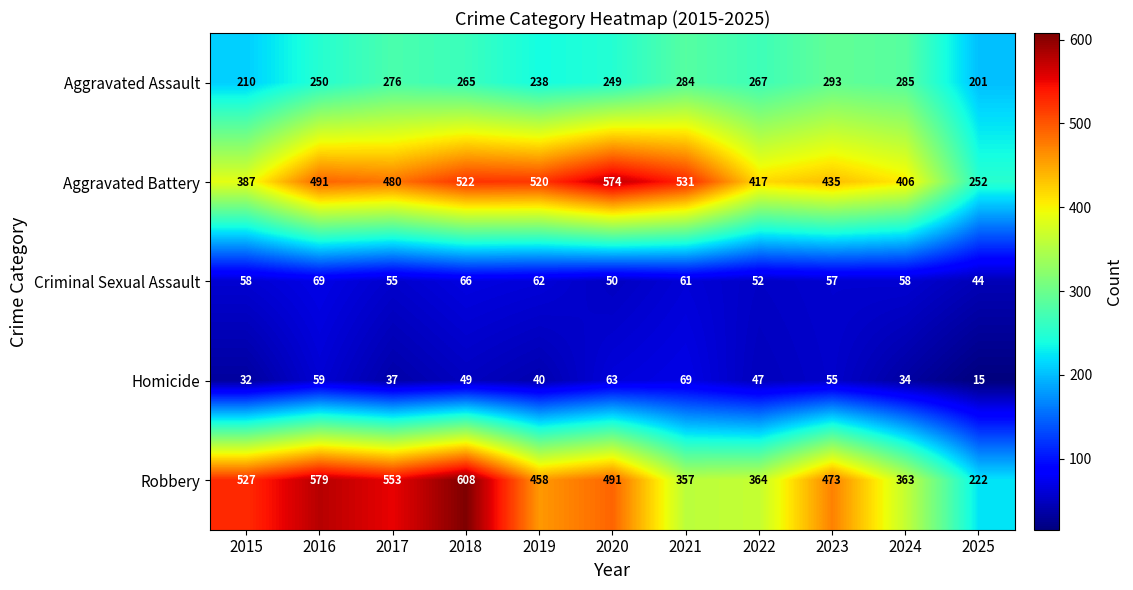

What is the sum of all Robbery values?

4995